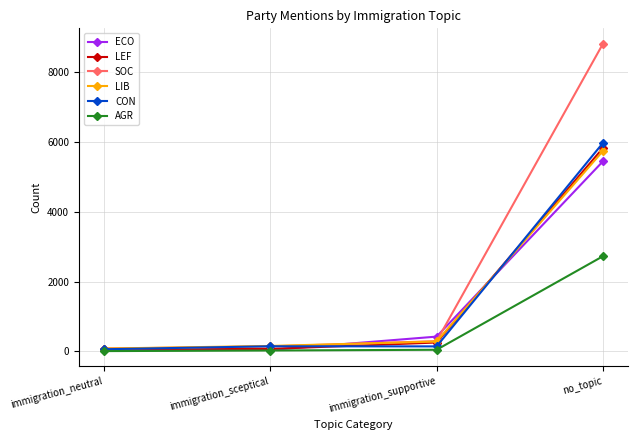

The SOC series shows 8817 at no_topic. True or false?

True